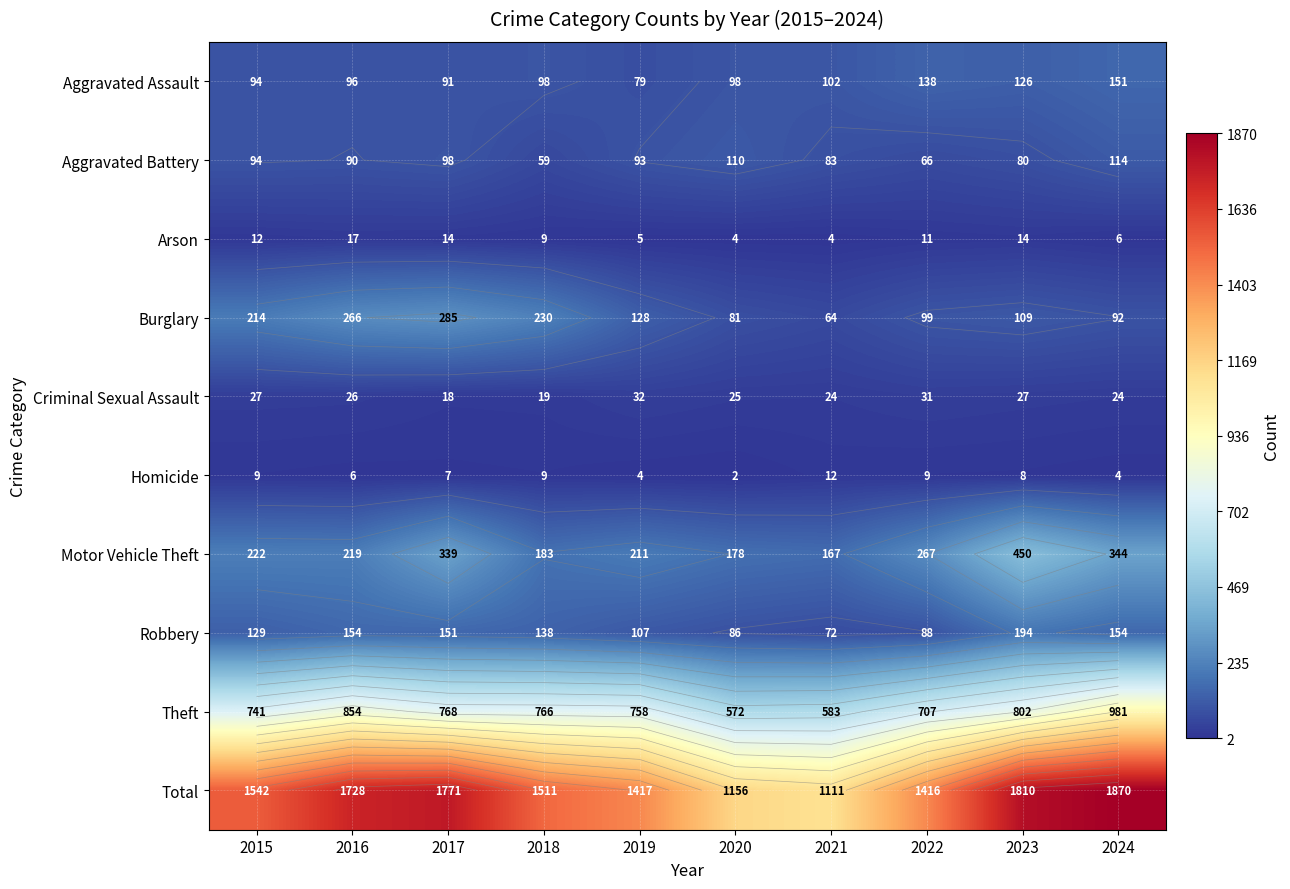

Is the value of Aggravated Battery at 2022 greater than the value of Aggravated Assault at 2015?

No